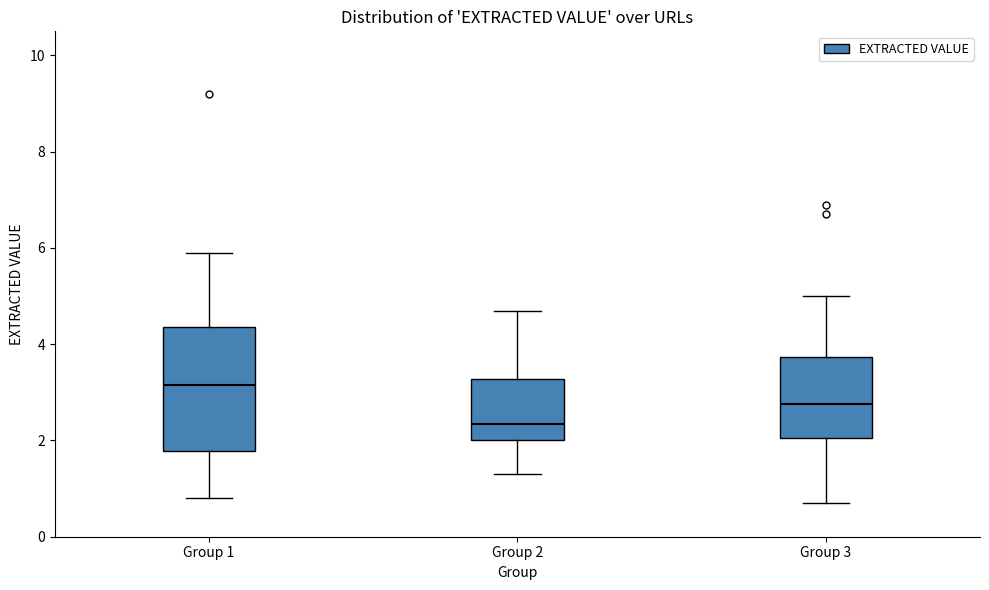

Reading left to right, read every box against the y-axis: the position of its median line, the range the box covers, and the ends of its whiskers. The values are not printed on the chart, so give them approximately, as read against the axis.

Group 1: median 3.2, box 1.8 to 4.4, whiskers 0.8 to 6.0
Group 2: median 2.4, box 2.0 to 3.2, whiskers 1.4 to 4.8
Group 3: median 2.8, box 2.0 to 3.8, whiskers 0.8 to 5.0